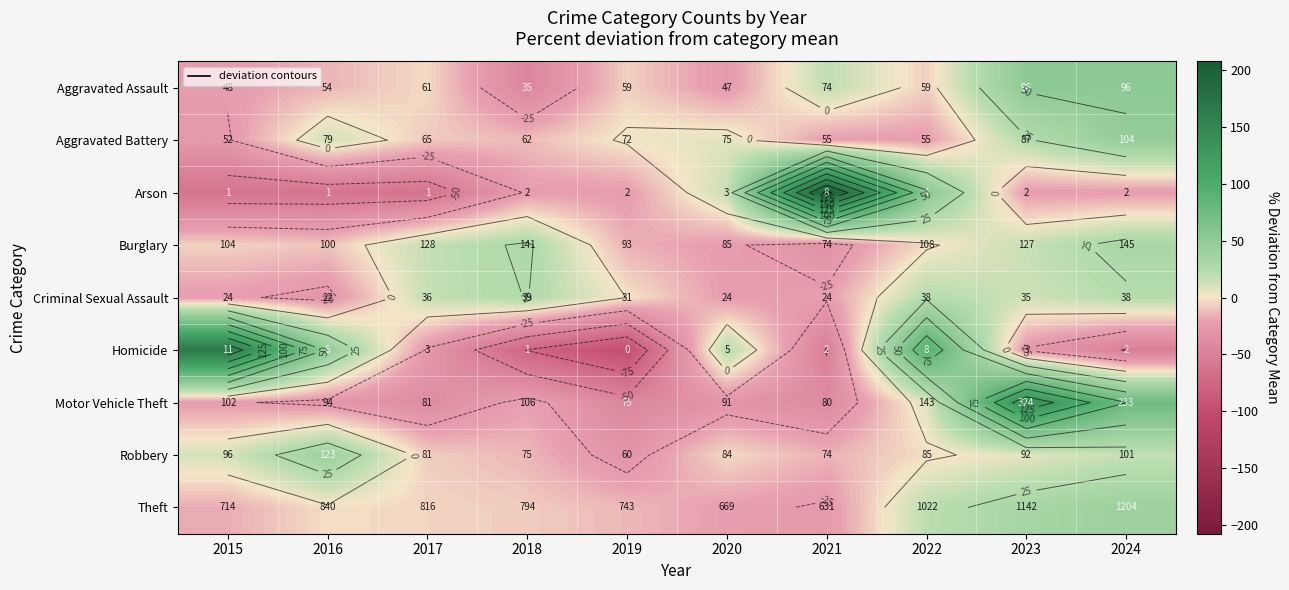

How many negative values does the Aggravated Assault series have?

7